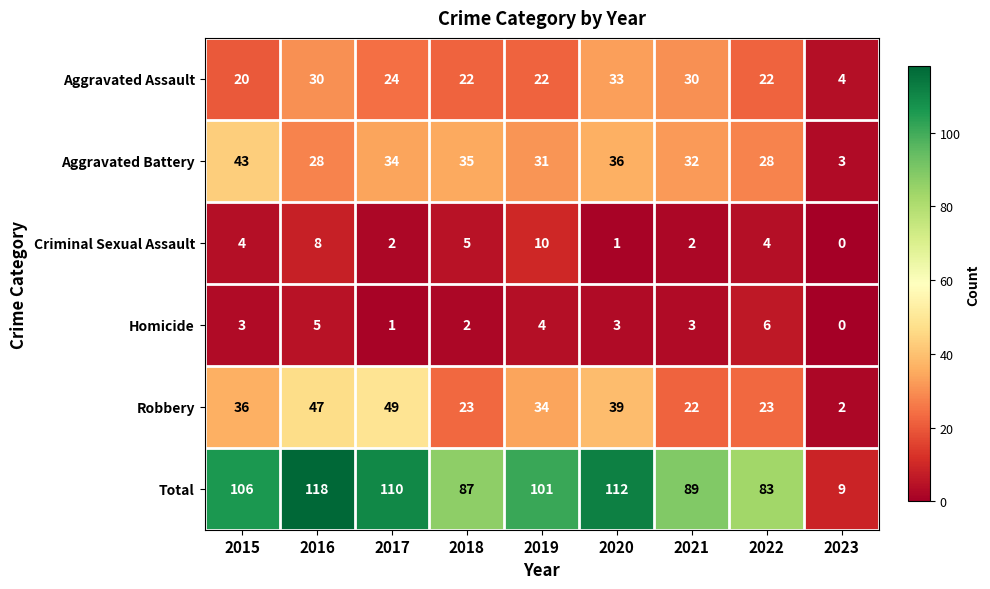

What is the spread (max minus min) of values at 2020?

111